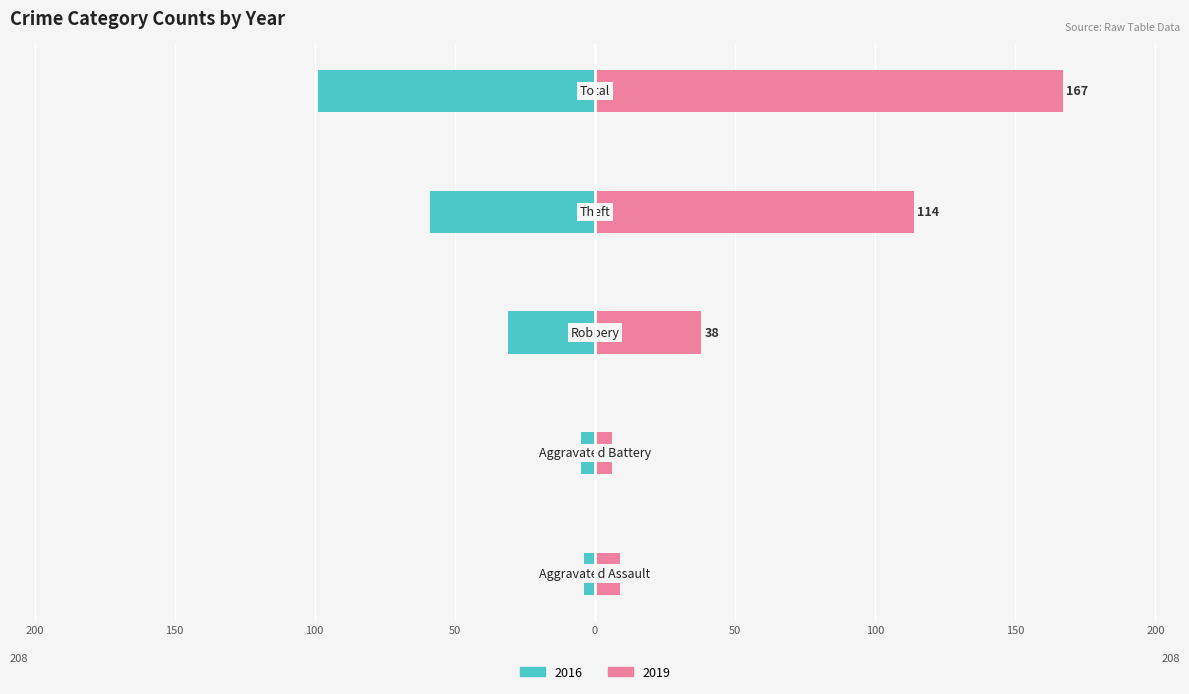

How many data points does each series have?

5